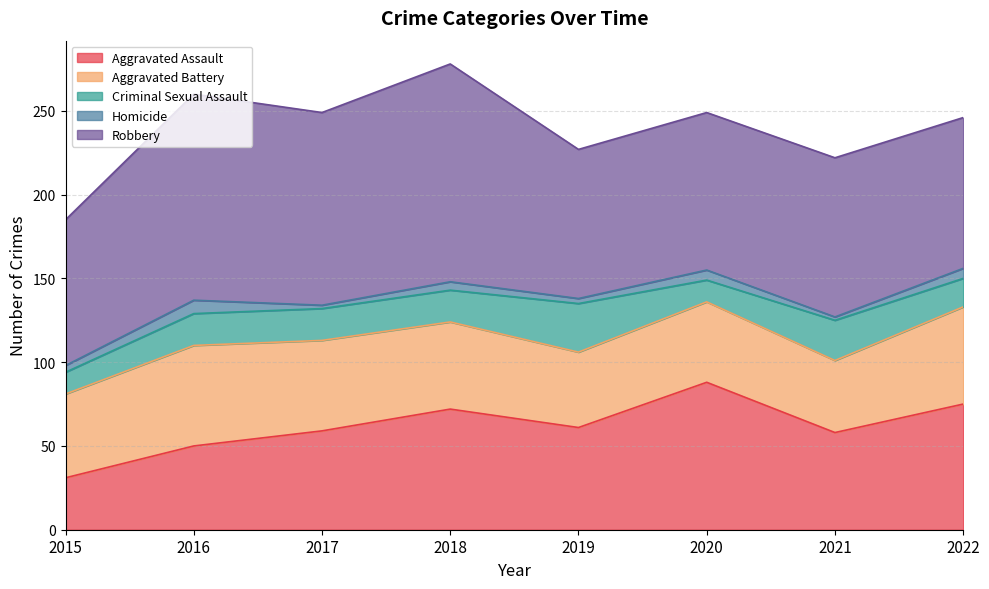

Reading left to right, transcribe all the data shown in this chart.

Aggravated Assault: 2015=31	2016=50	2017=59	2018=72	2019=61	2020=88	2021=58	2022=75
Aggravated Battery: 2015=50	2016=60	2017=54	2018=52	2019=45	2020=48	2021=43	2022=58
Criminal Sexual Assault: 2015=13	2016=19	2017=19	2018=19	2019=29	2020=13	2021=24	2022=17
Homicide: 2015=4	2016=8	2017=2	2018=5	2019=3	2020=6	2021=2	2022=6
Robbery: 2015=87	2016=123	2017=115	2018=130	2019=89	2020=94	2021=95	2022=90